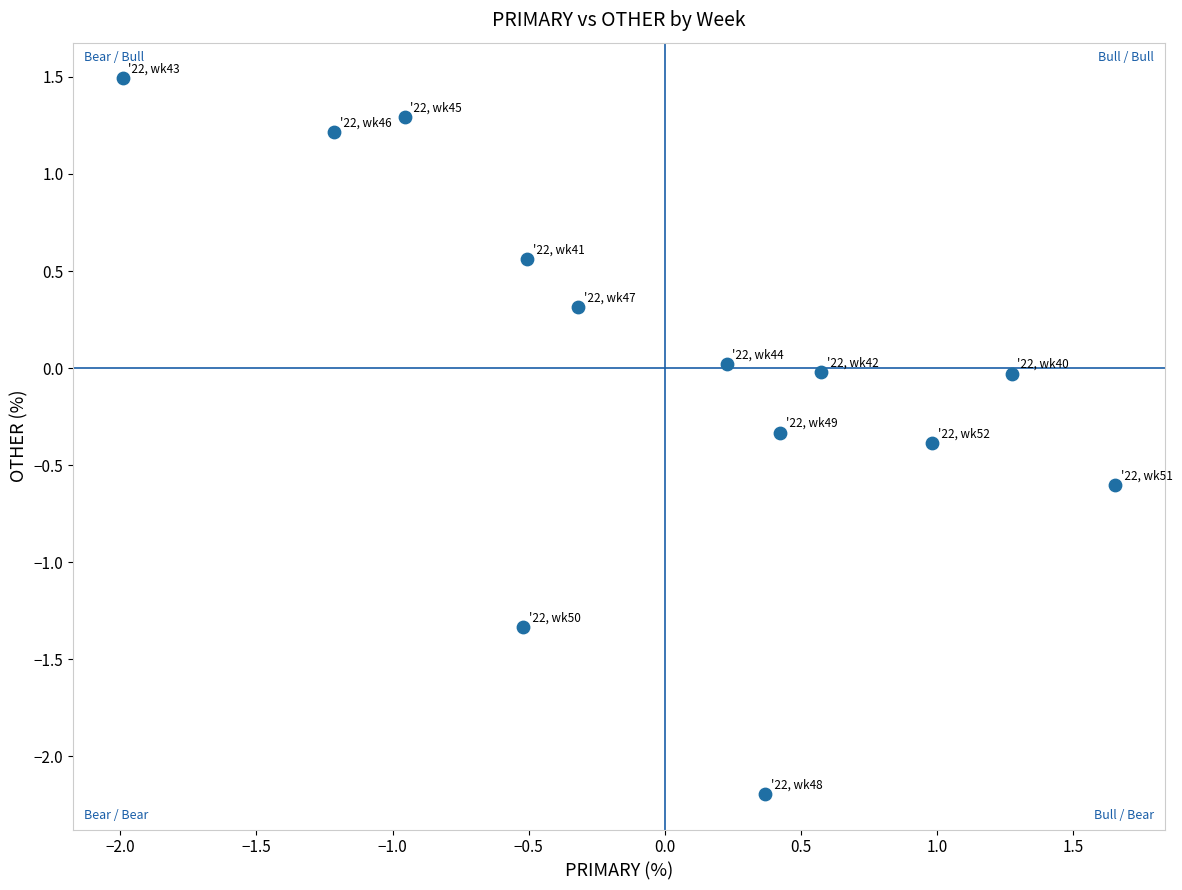

What is the range of Y values (max minus min)?

3.7